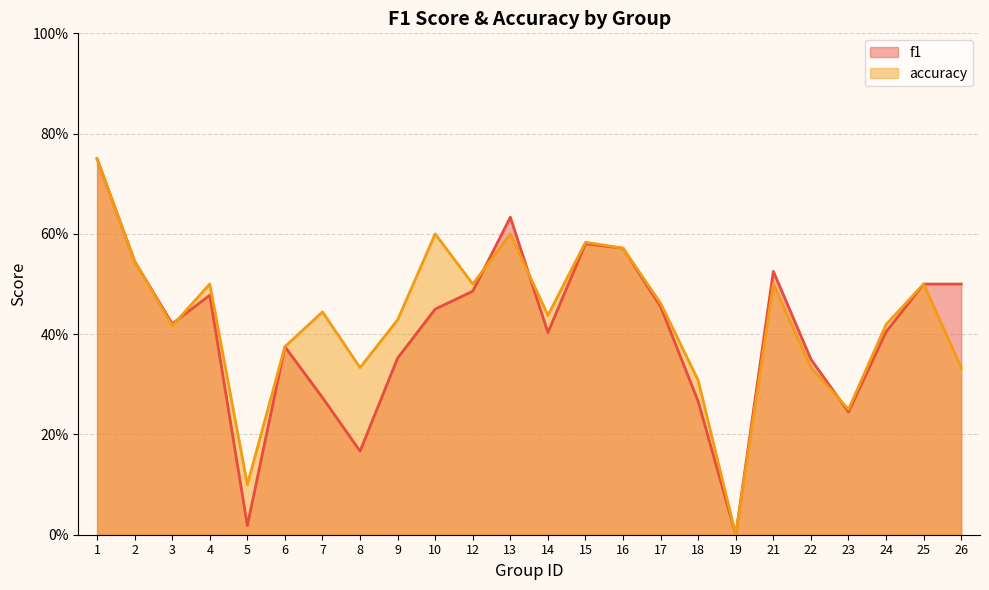

How many interior local peaks does the accuracy series have?

7